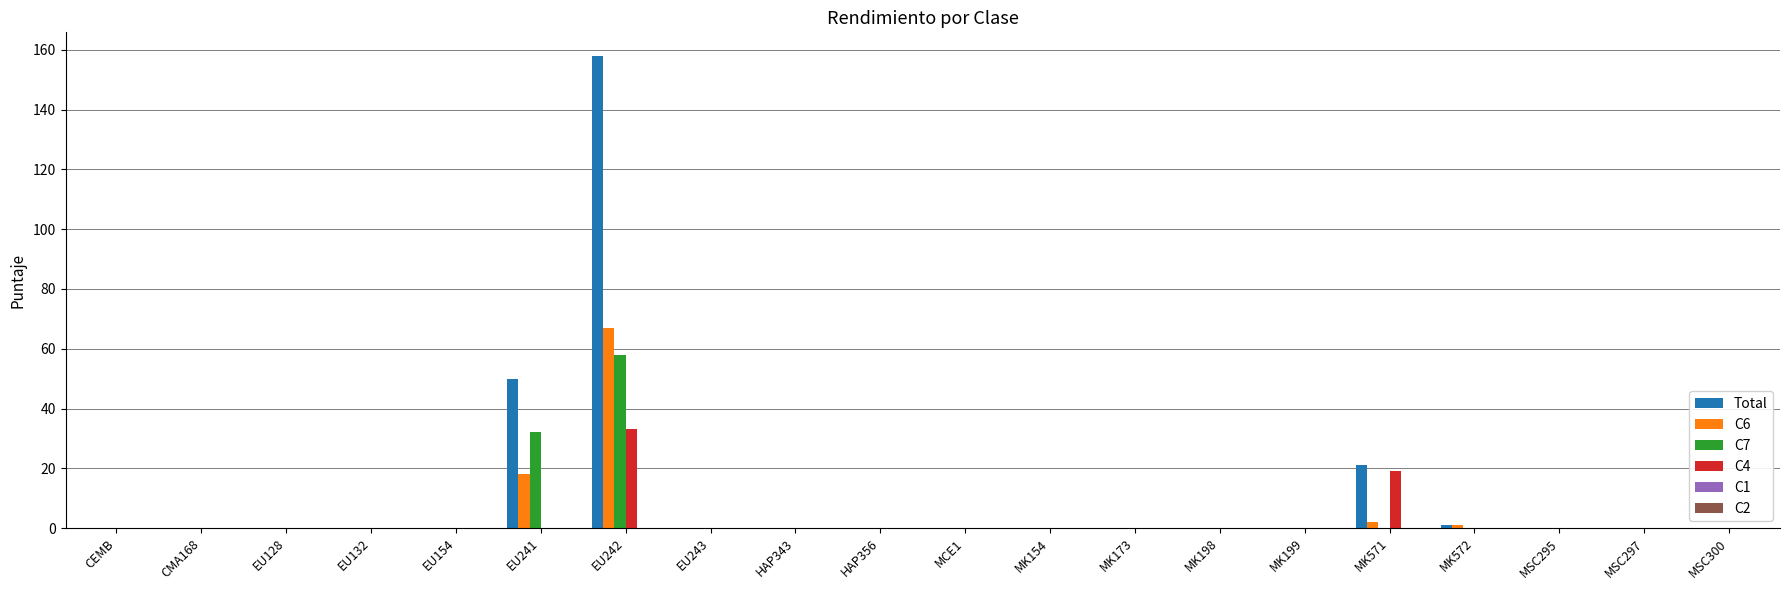

What is the maximum value for C7?

58